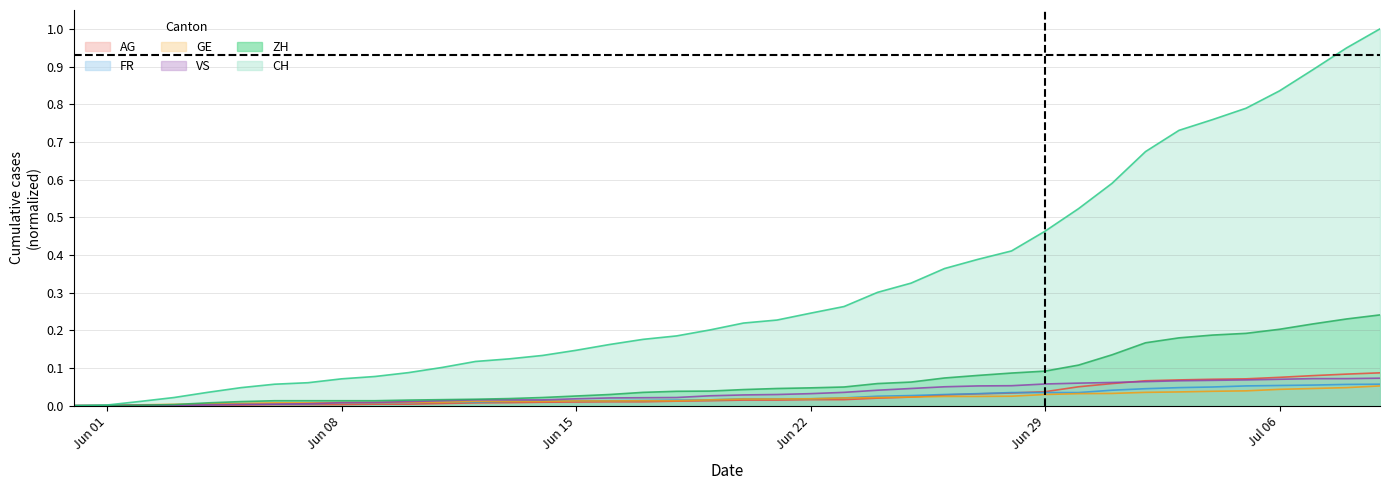

What is the maximum value shown in the chart?

1.0